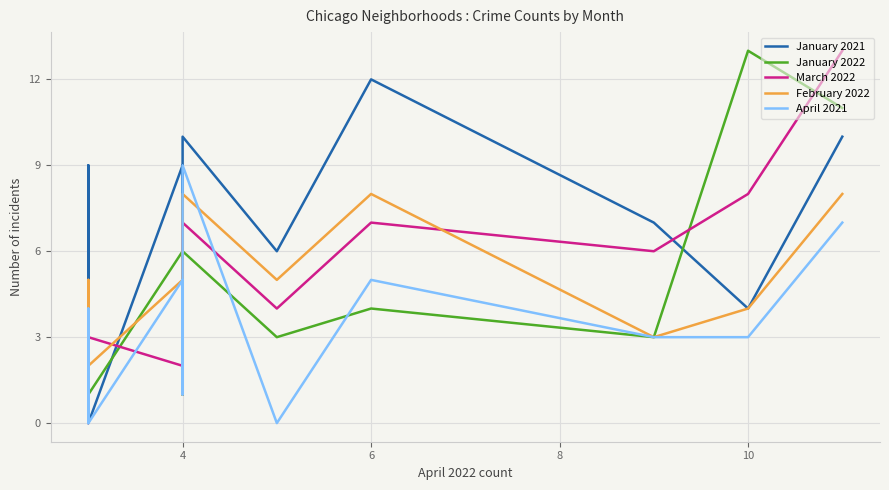

What is the average value of the April 2021 series?

3